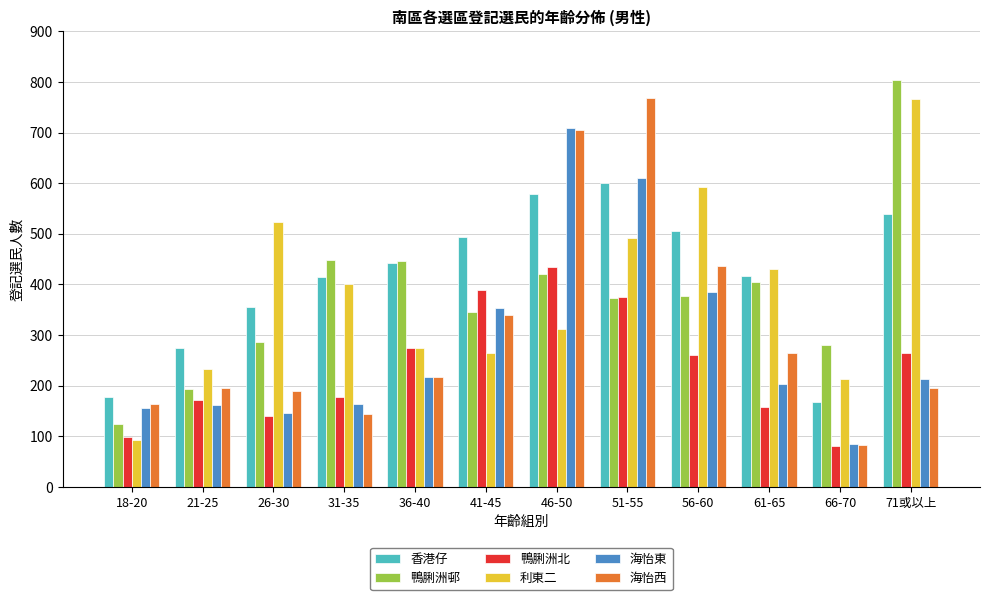

True or false: 鴨脷洲北 has a value of 158 at 61-65.

True